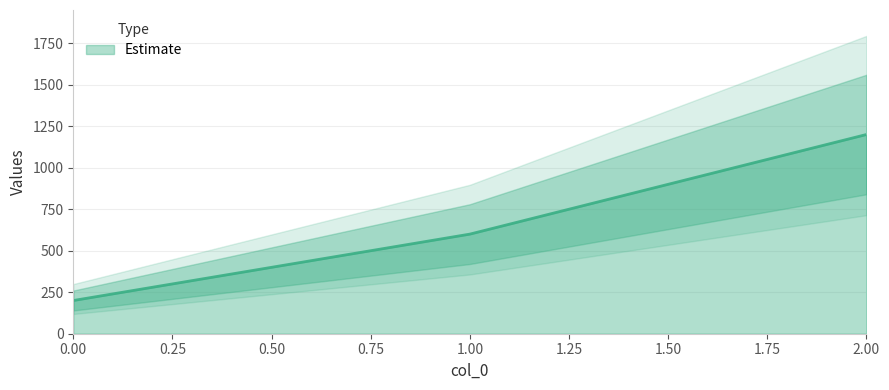

What is the minimum value shown in the chart?

200